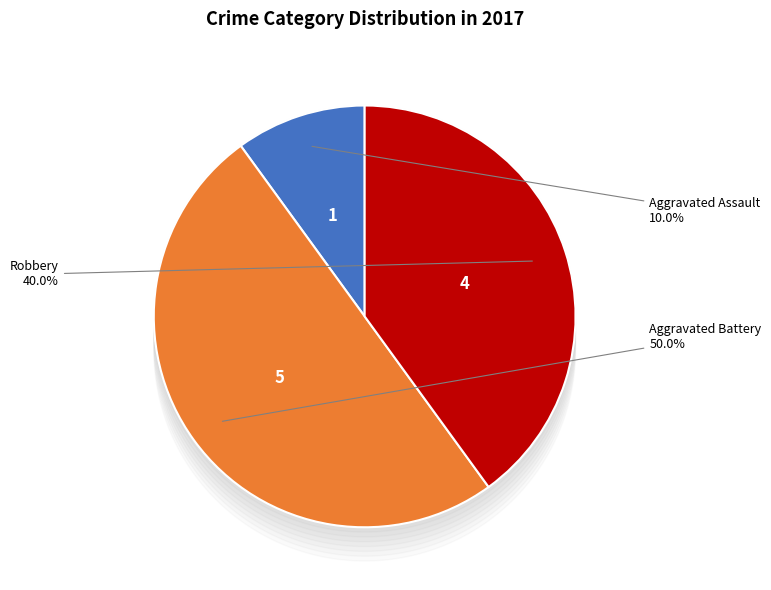

Rank the categories by value from highest to lowest.

Aggravated Battery, Robbery, Aggravated Assault